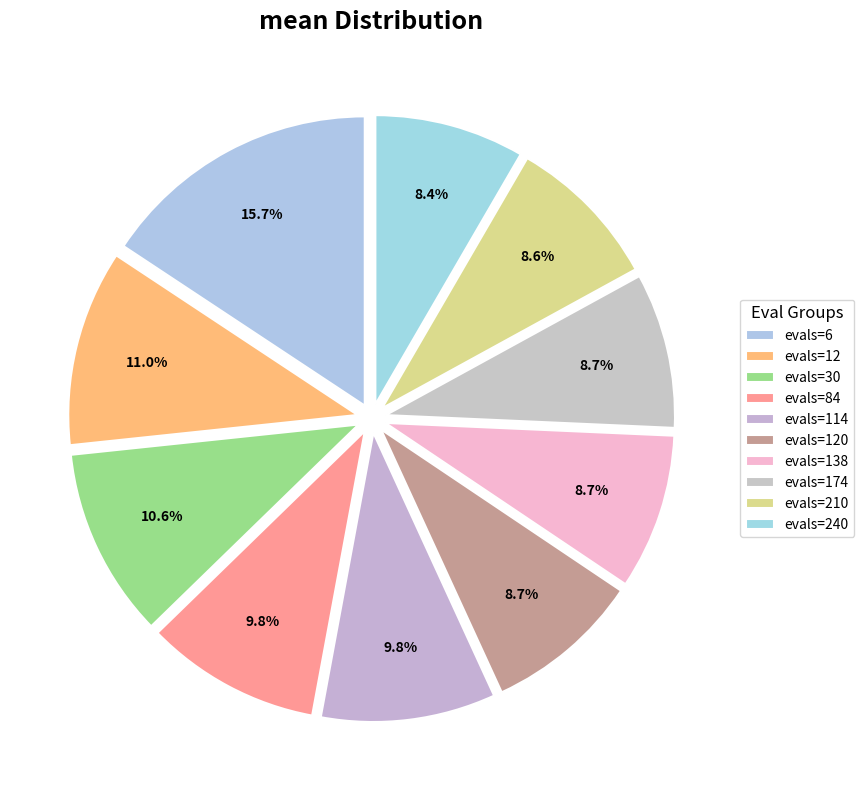

How many slices are in this pie chart?

10